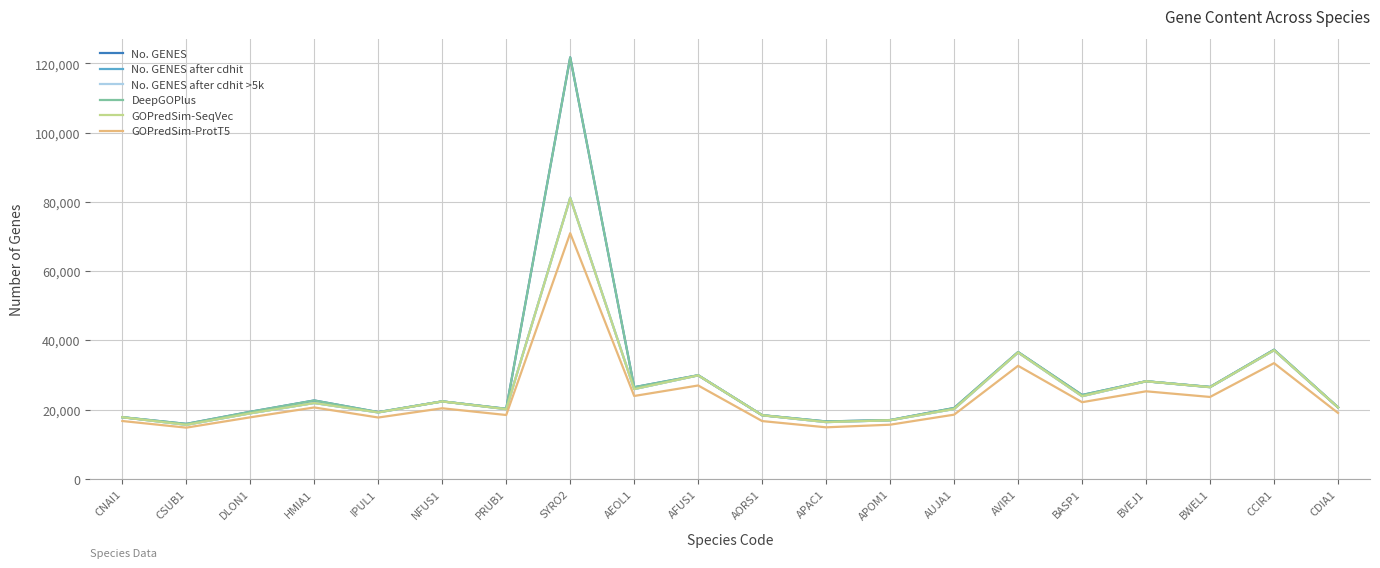

True or false: DeepGOPlus and GOPredSim-SeqVec cross at least once.

False